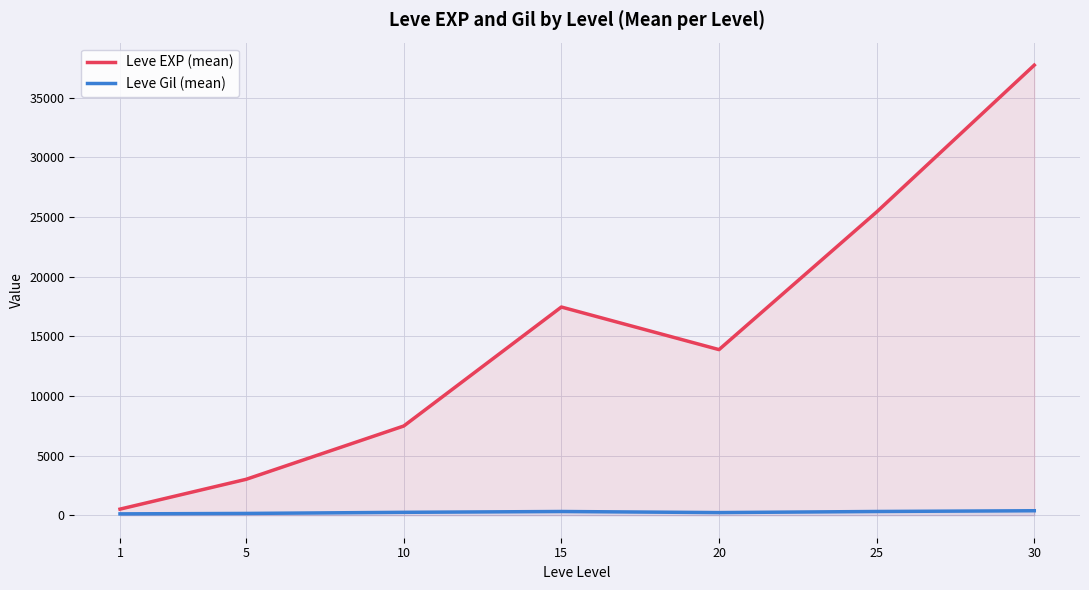

How many values in the Leve EXP (mean) series are below 13876?

3